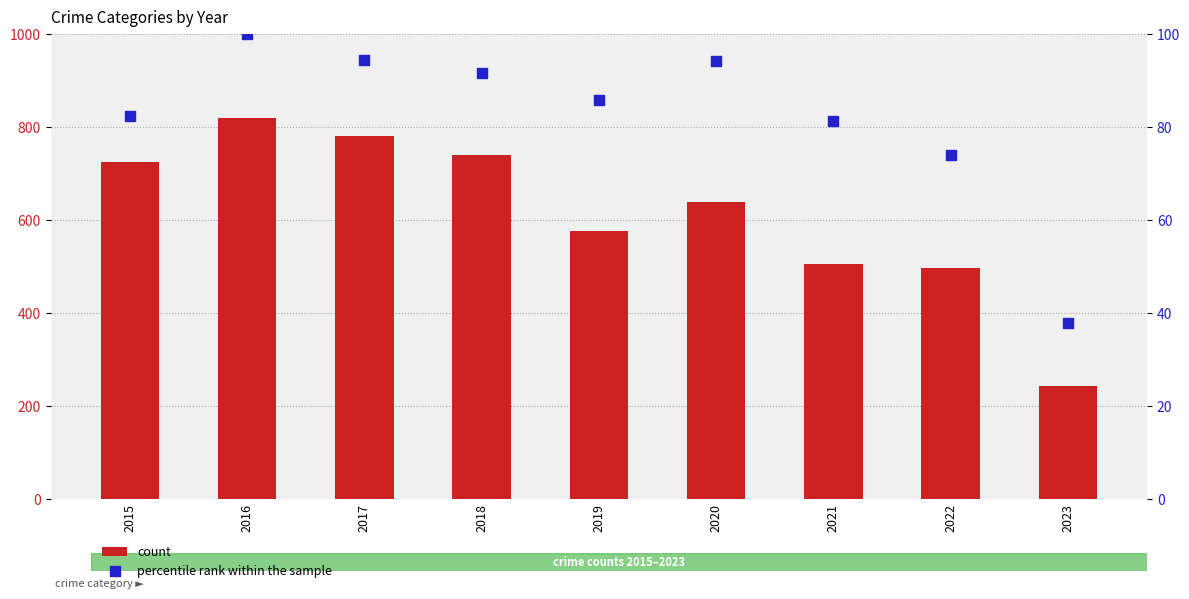

Which series contains the lowest Y value?

percentile rank within the sample